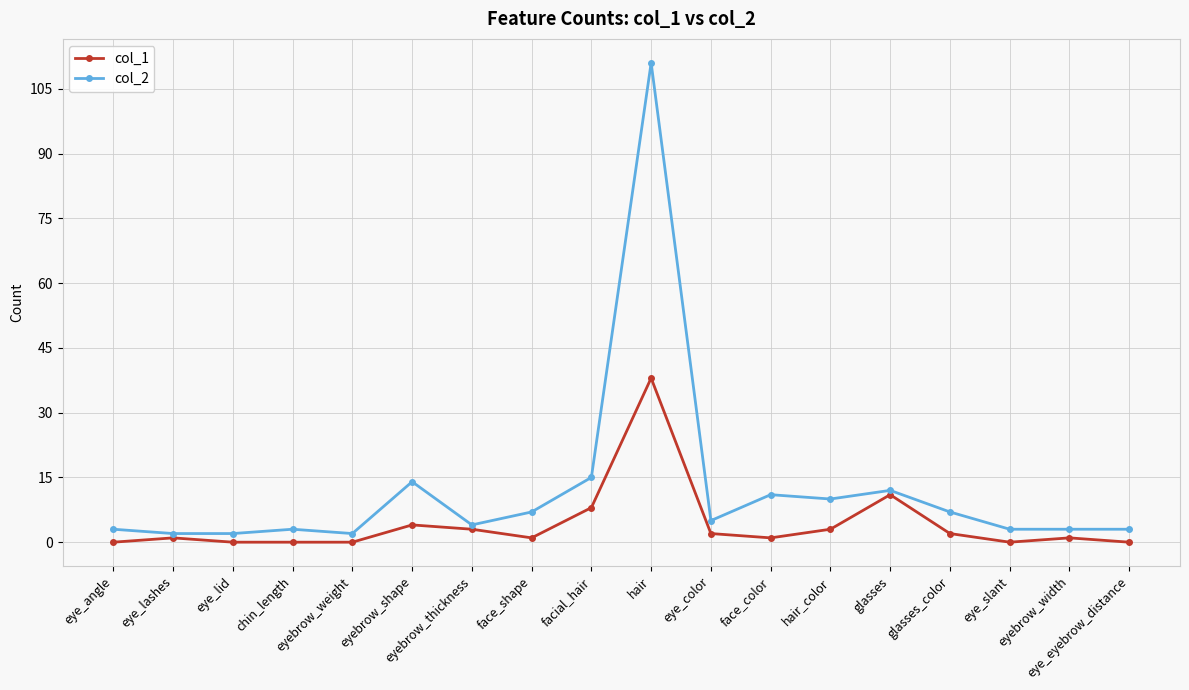

What is the total value across all series at eyebrow_shape?

18